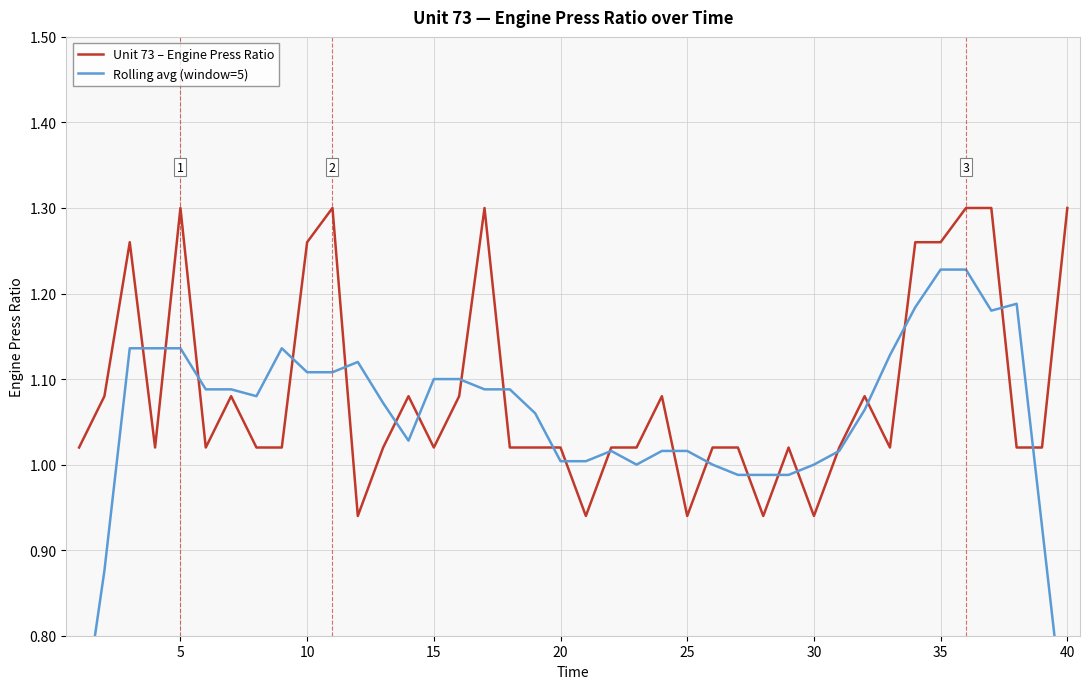

What is the value of the Rolling avg (window=5) point at the 20th from the left?

1.0